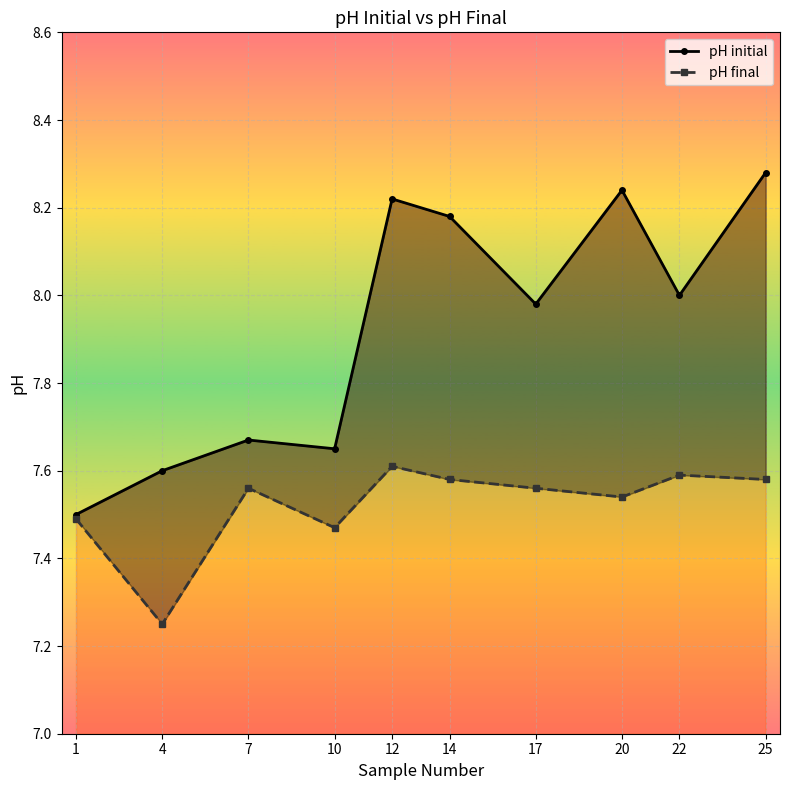

List the labels in order of pH final value, largest first.

12, 22, 14, 25, 7, 17, 20, 1, 10, 4